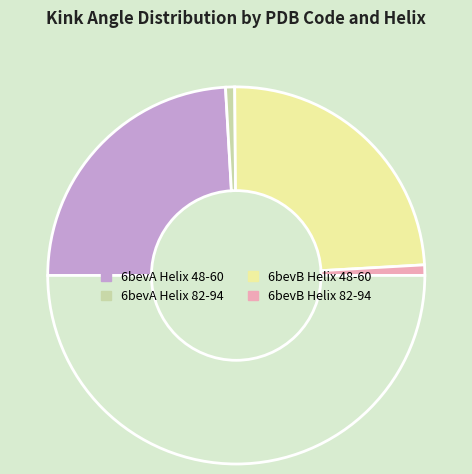

Count the number of slices in the pie.

5